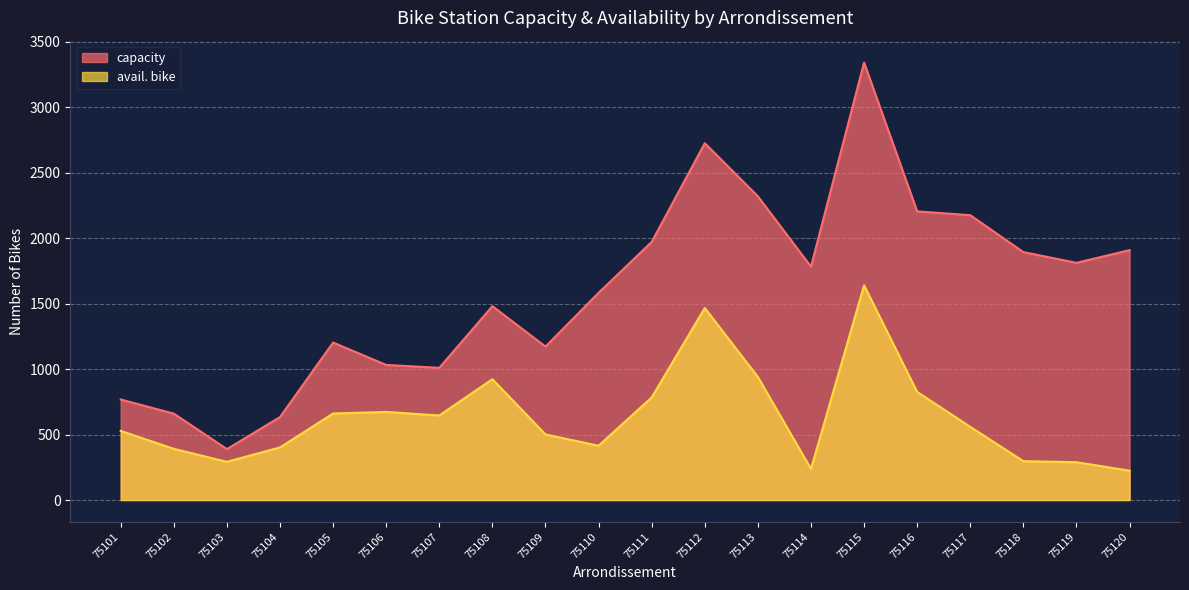

Reading left to right, transcribe all the data shown in this chart.

capacity: 75101=768	75102=660	75103=389	75104=634	75105=1203	75106=1032	75107=1010	75108=1481	75109=1172	75110=1583	75111=1972	75112=2726	75113=2320	75114=1783	75115=3342	75116=2205	75117=2176	75118=1894	75119=1812	75120=1909
avail. bike: 75101=528	75102=391	75103=292	75104=402	75105=661	75106=673	75107=646	75108=923	75109=501	75110=415	75111=784	75112=1467	75113=940	75114=238	75115=1640	75116=826	75117=559	75118=297	75119=289	75120=224